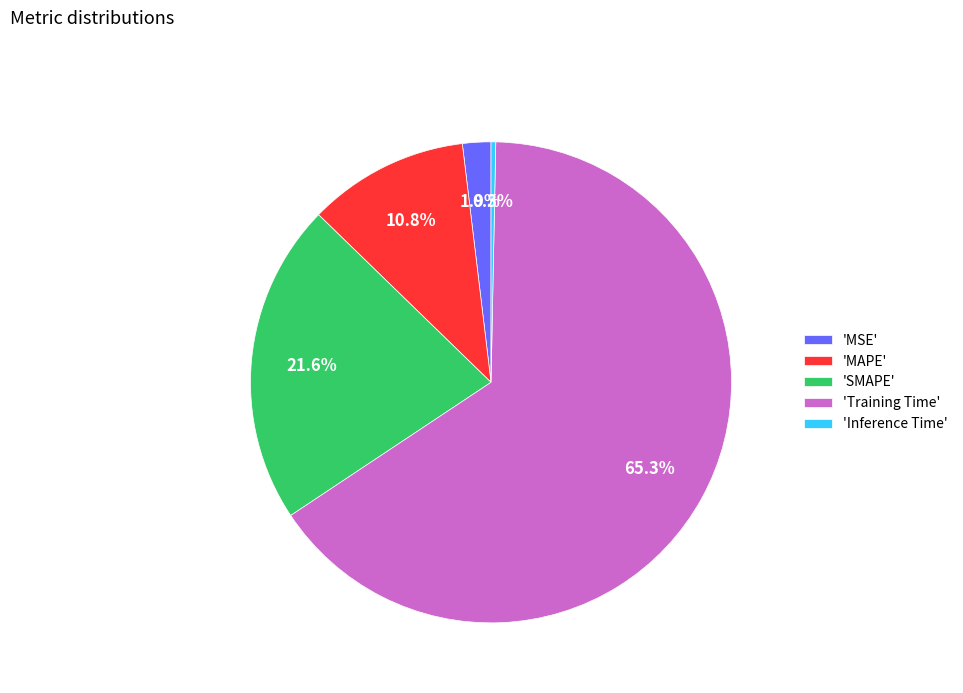

Between 'MAPE' and 'SMAPE', which is larger?

'SMAPE'